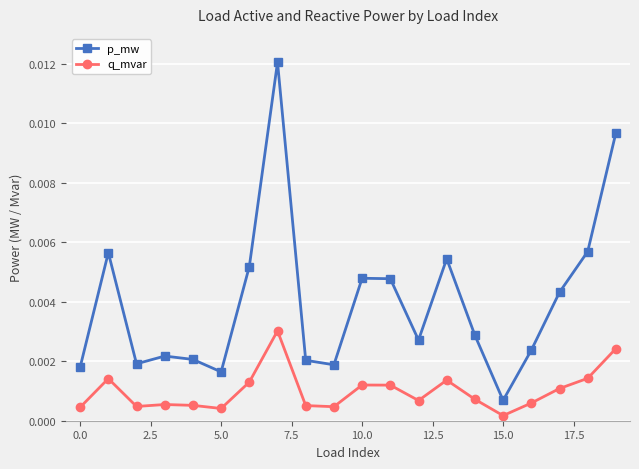

How many interior local peaks does the q_mvar series have?

5